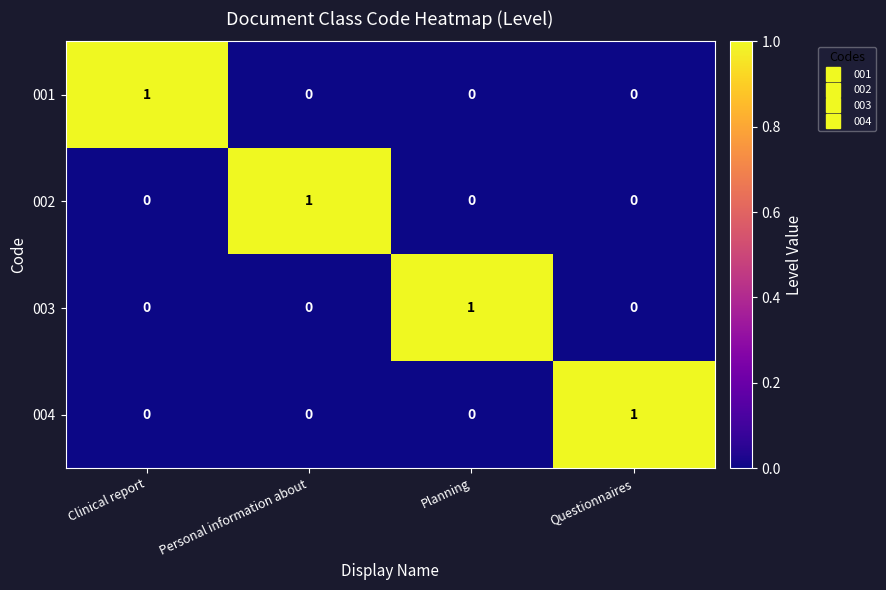

At how many categories does at least one series exceed 0?

4